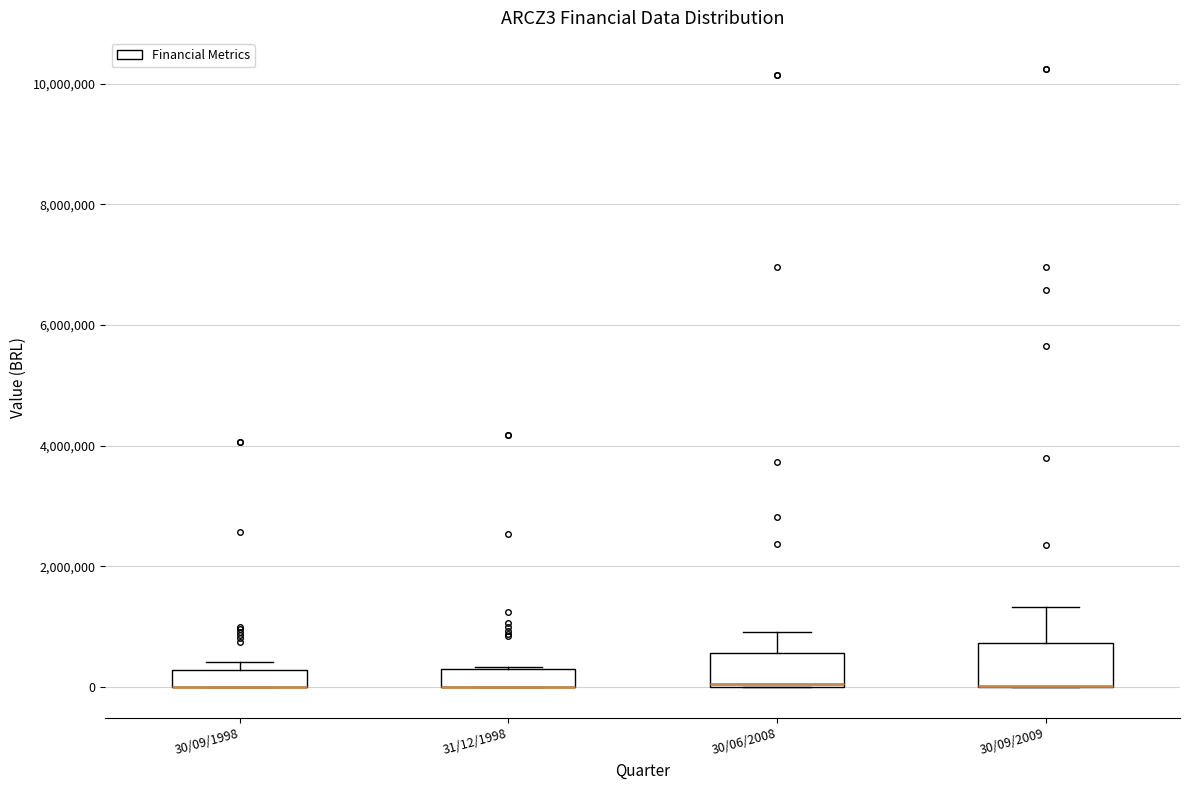

Where is the lower edge of the box for 30/09/1998 on the y-axis? The values are not printed on the chart, so give them approximately, as read against the axis.

0